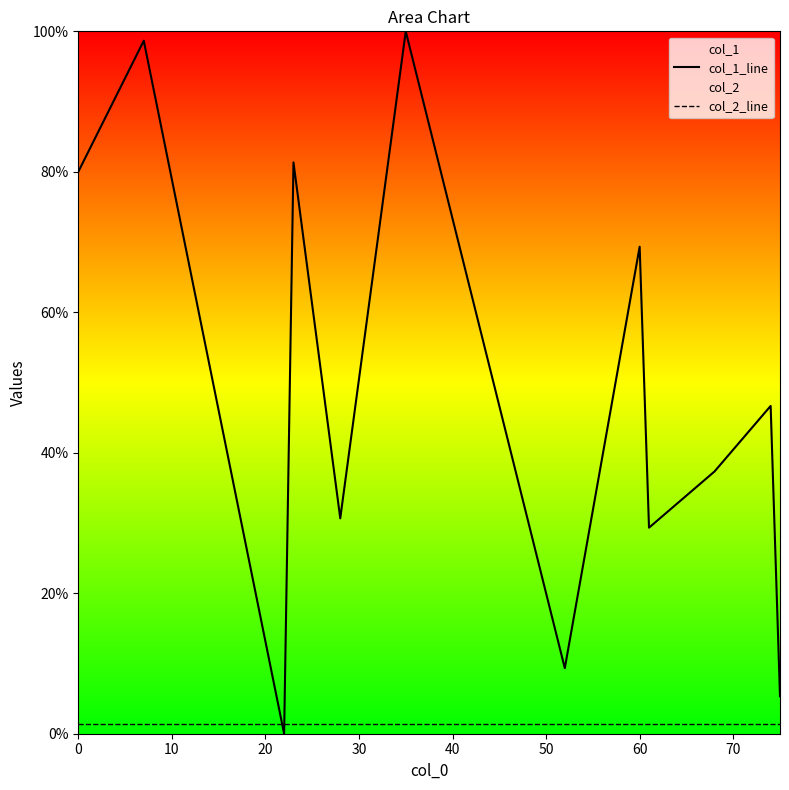

Rank the series by their maximum value, from lowest to highest.

col_2_line, col_1_line